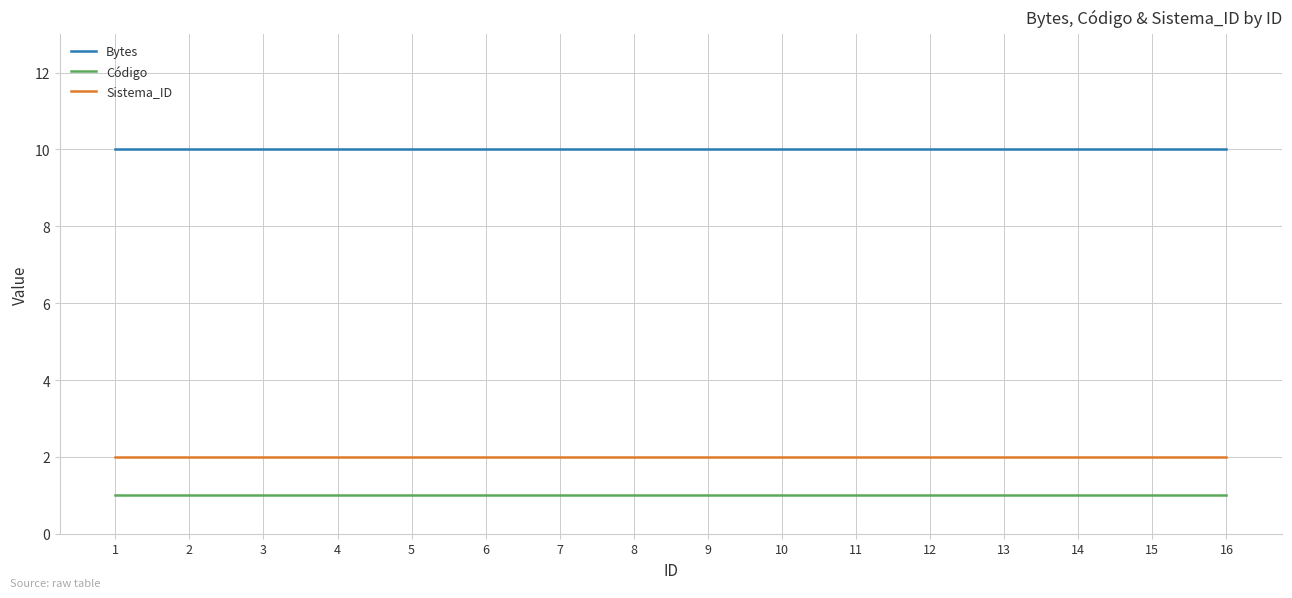

Reading left to right, extract all data points from this chart.

Bytes: 1=10	2=10	3=10	4=10	5=10	6=10	7=10	8=10	9=10	10=10	11=10	12=10	13=10	14=10	15=10	16=10
Código: 1=1	2=1	3=1	4=1	5=1	6=1	7=1	8=1	9=1	10=1	11=1	12=1	13=1	14=1	15=1	16=1
Sistema_ID: 1=2	2=2	3=2	4=2	5=2	6=2	7=2	8=2	9=2	10=2	11=2	12=2	13=2	14=2	15=2	16=2